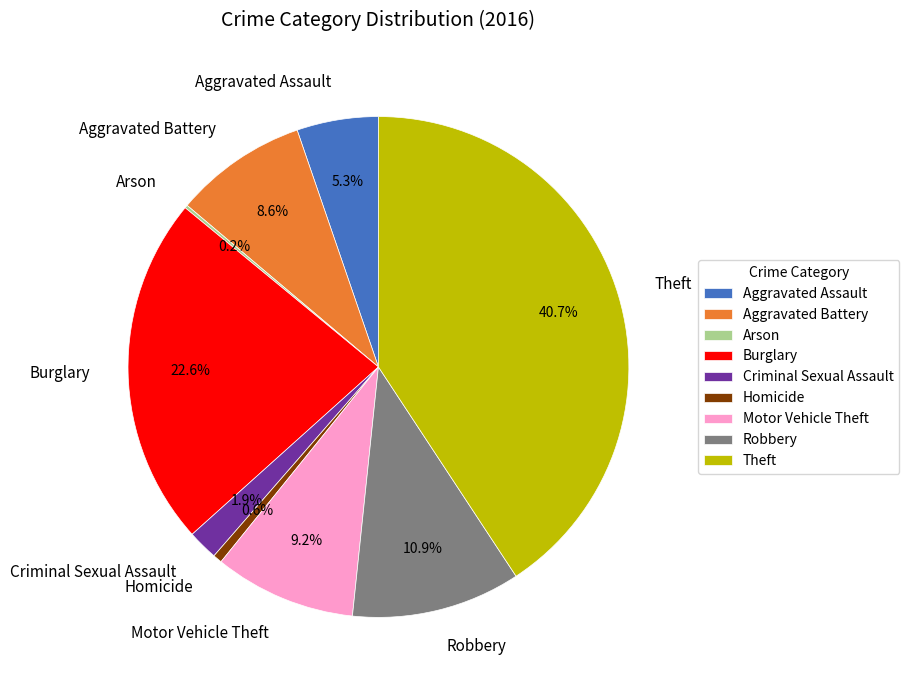

Does any single category account for the majority?

No